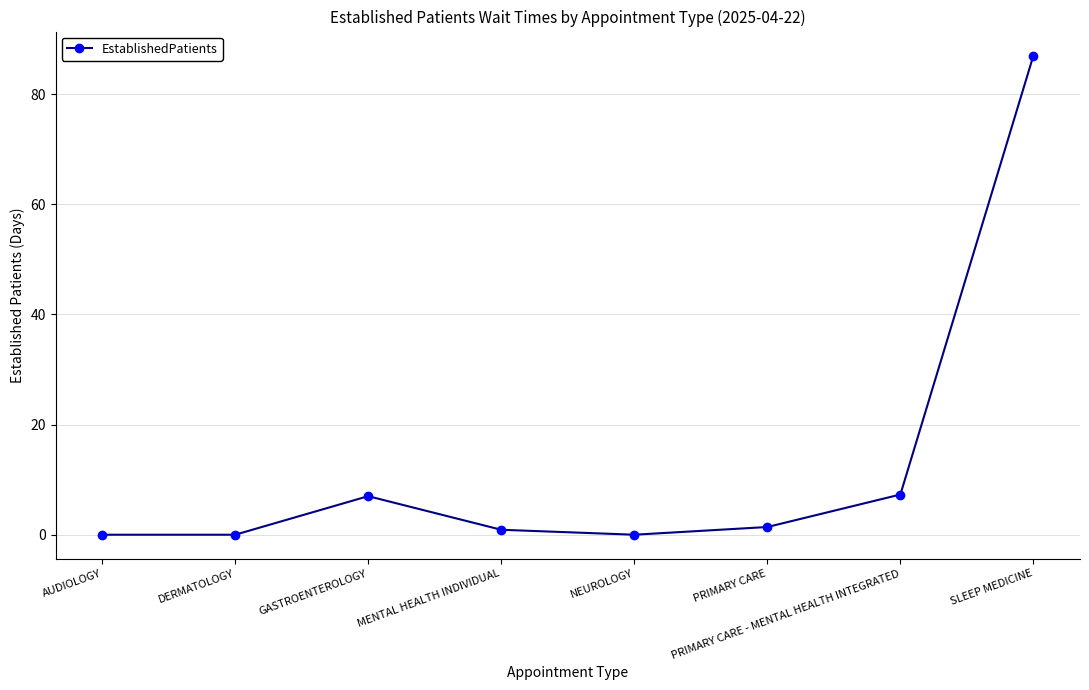

Does the chart display data point markers on the line(s)?

Yes